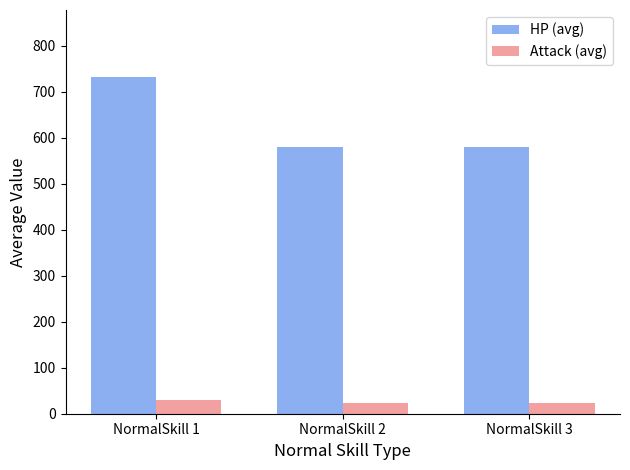

What is the sum of the Attack (avg) values at NormalSkill 2 and NormalSkill 3?

48.0